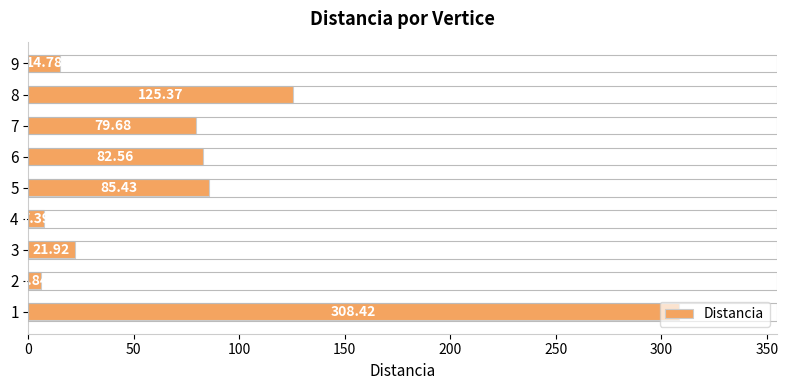

What is the difference between the maximum and minimum values?

302.6